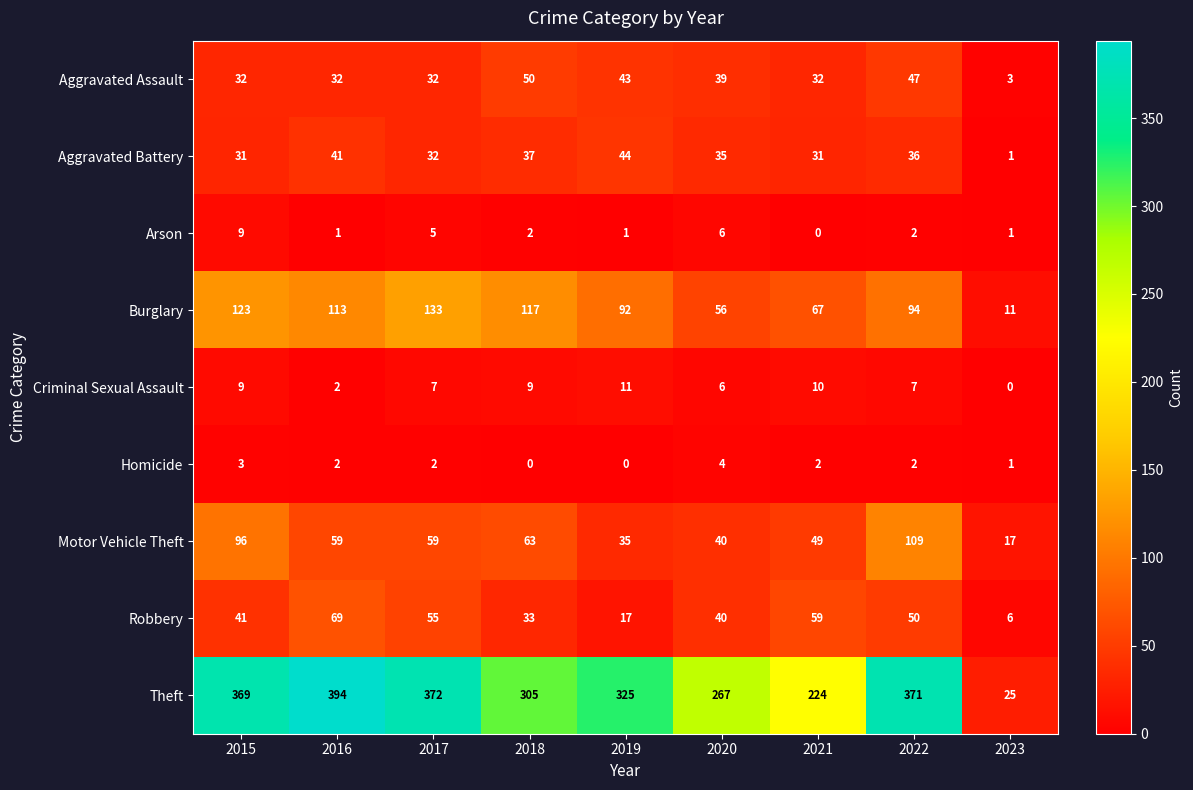

At which label does Burglary first exceed 94?

2015